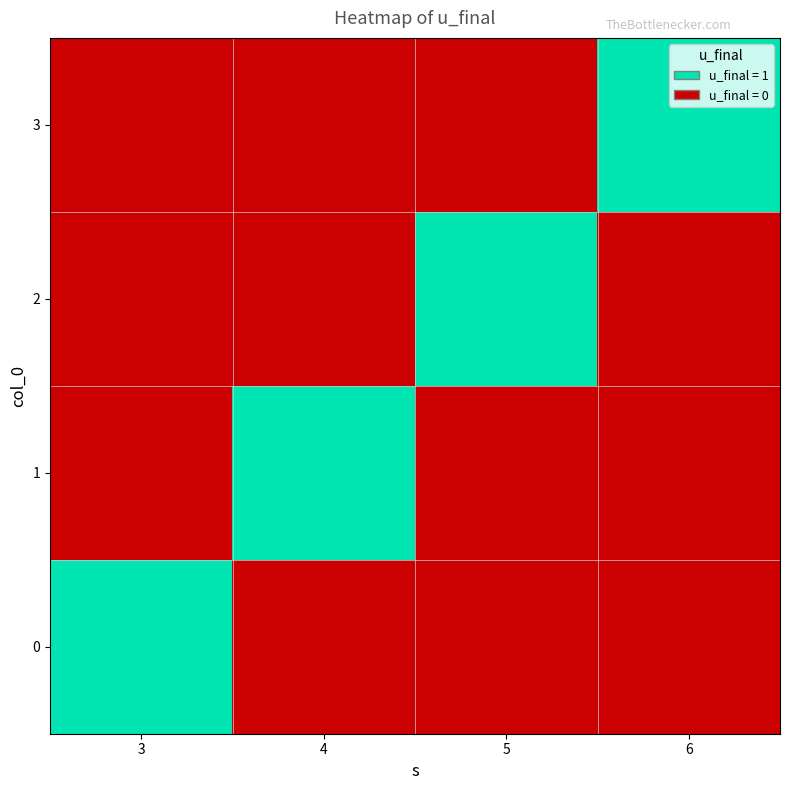

At how many categories does at least one series exceed 0?

4